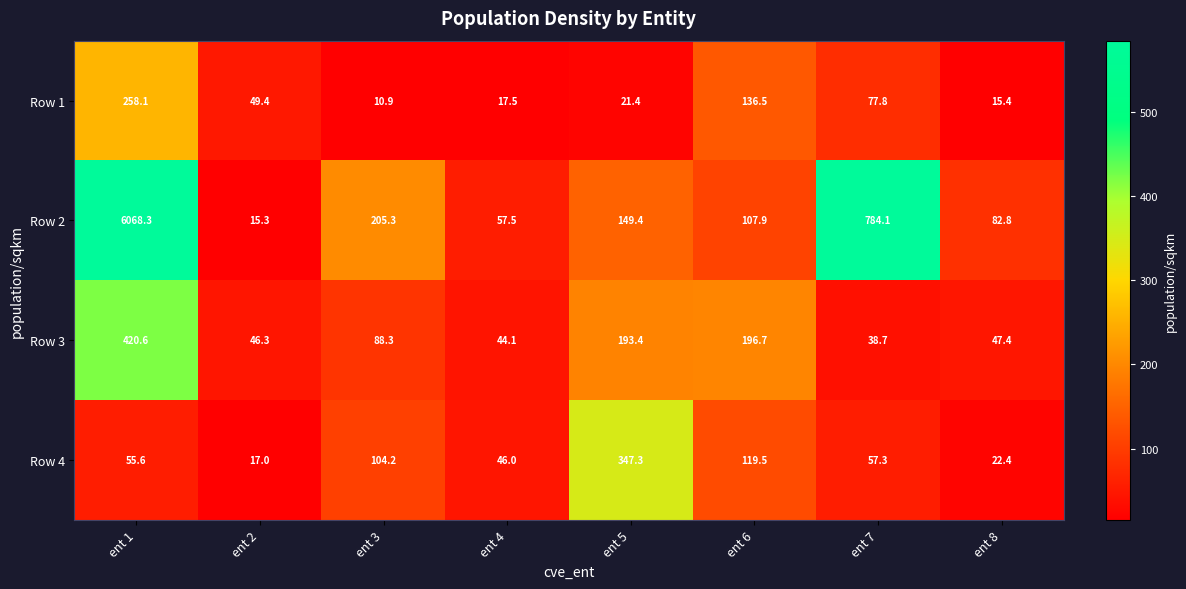

Which series has the largest total across all categories?

Row 2